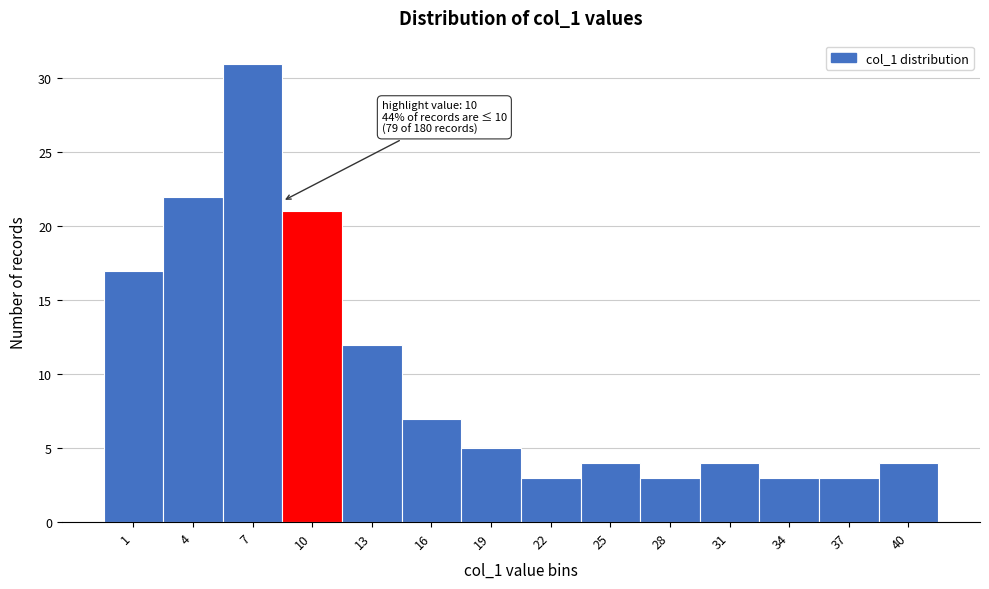

Reading left to right, extract all data points from this chart.

17	22	31	21	12	7	5	3	4	3	4	3	3	4